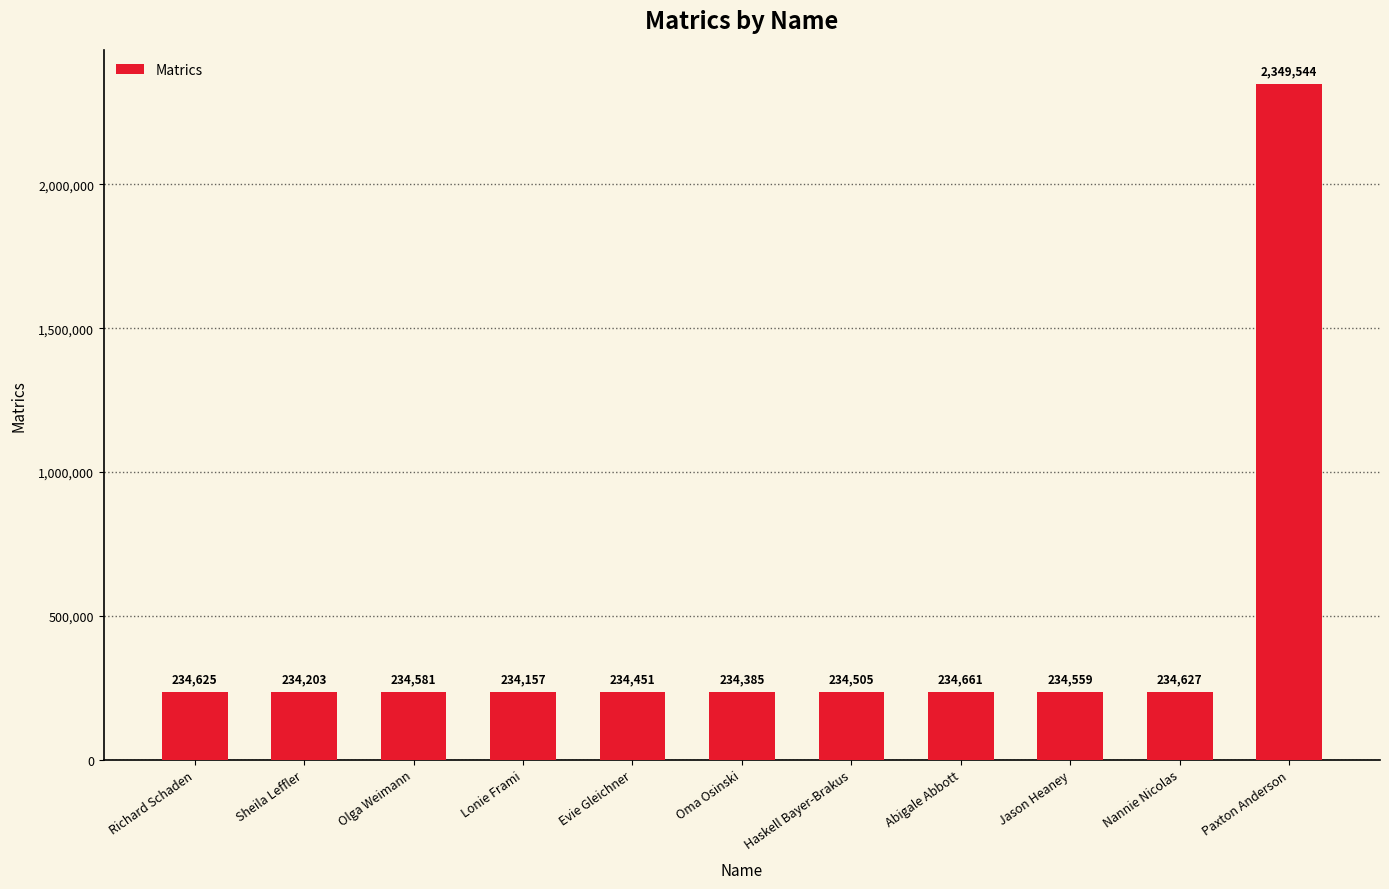

Which category has the lowest value across all series?

Lonie Frami